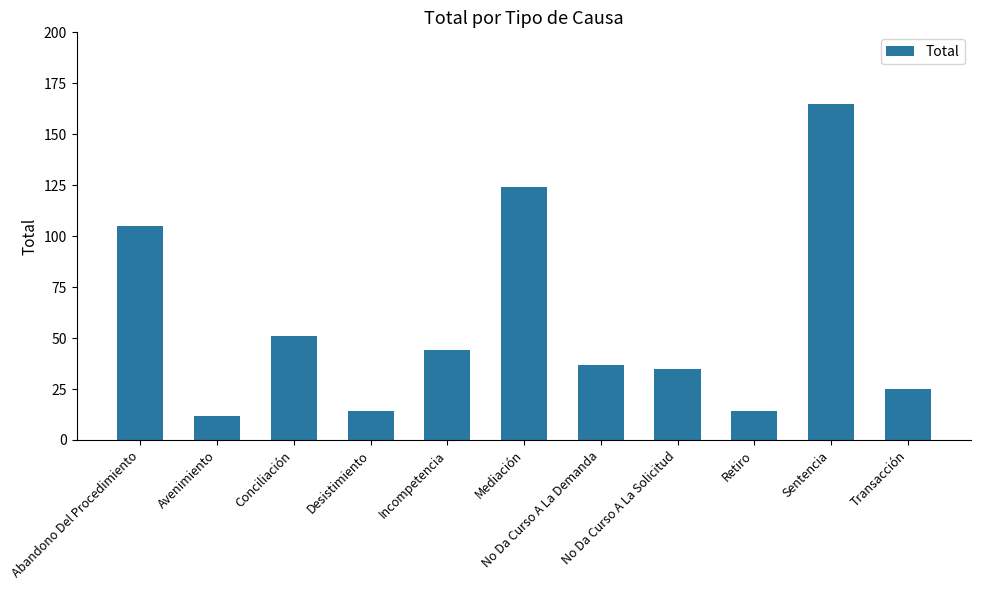

Reading left to right, extract all data points from this chart.

105	12	51	14	44	124	37	35	14	165	25